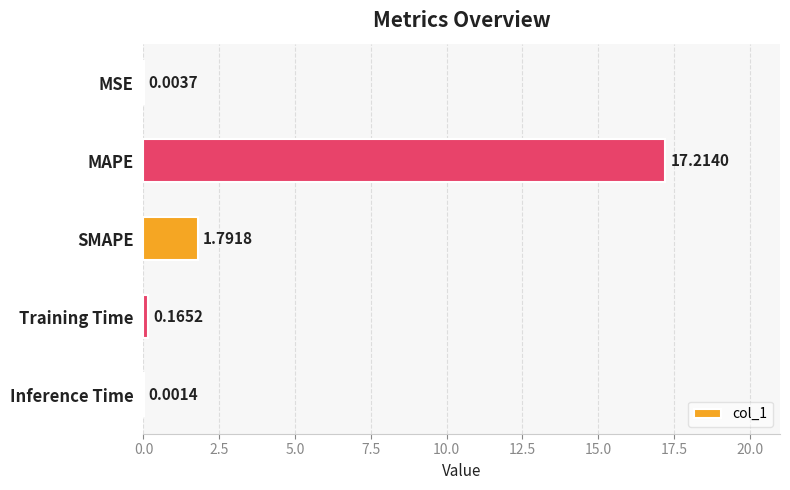

What is the sum of the values at Inference Time and SMAPE?

1.8